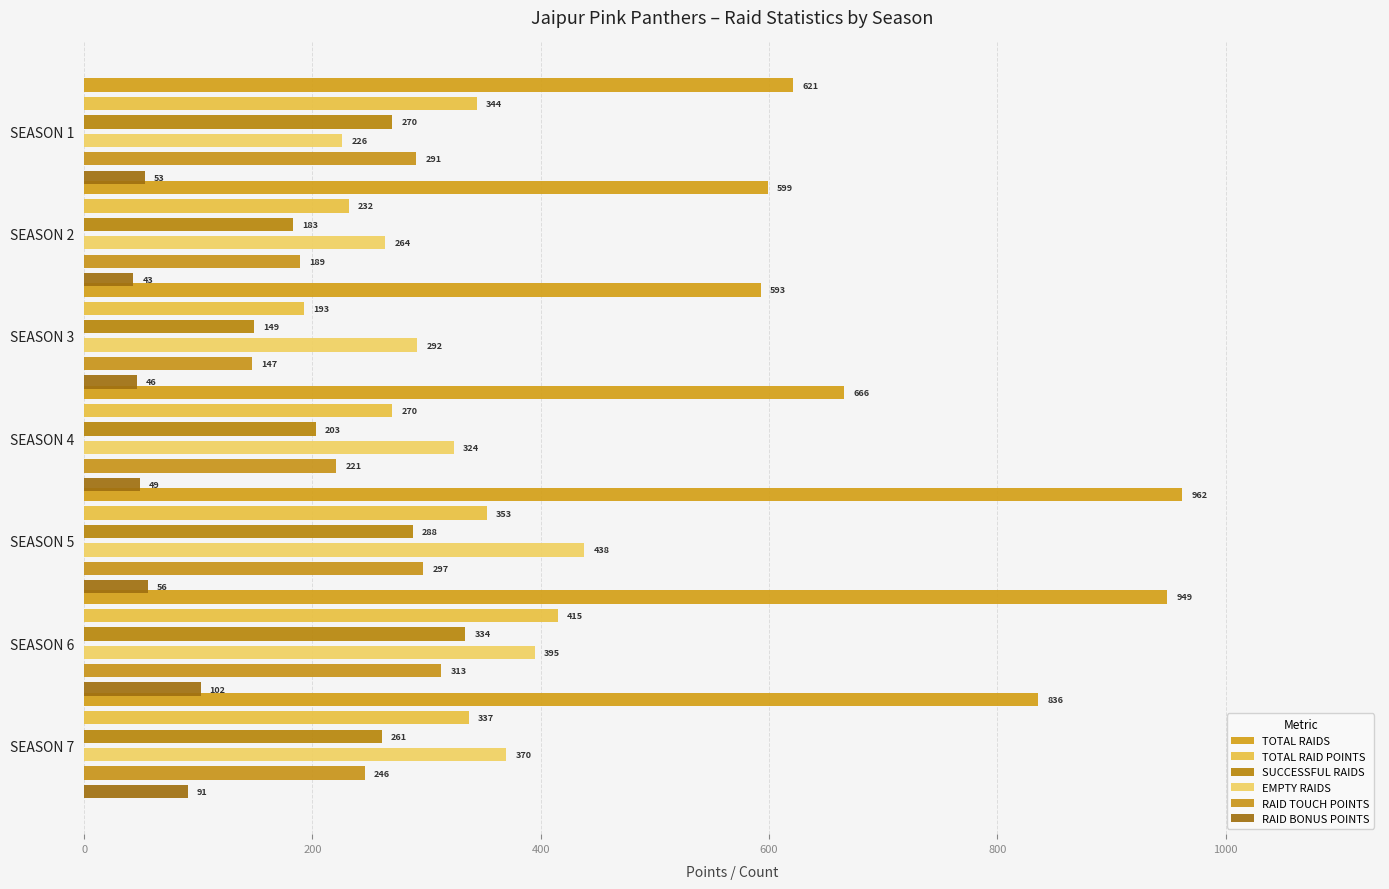

Is it true that SUCCESSFUL RAIDS equals 270 at SEASON 1?

True